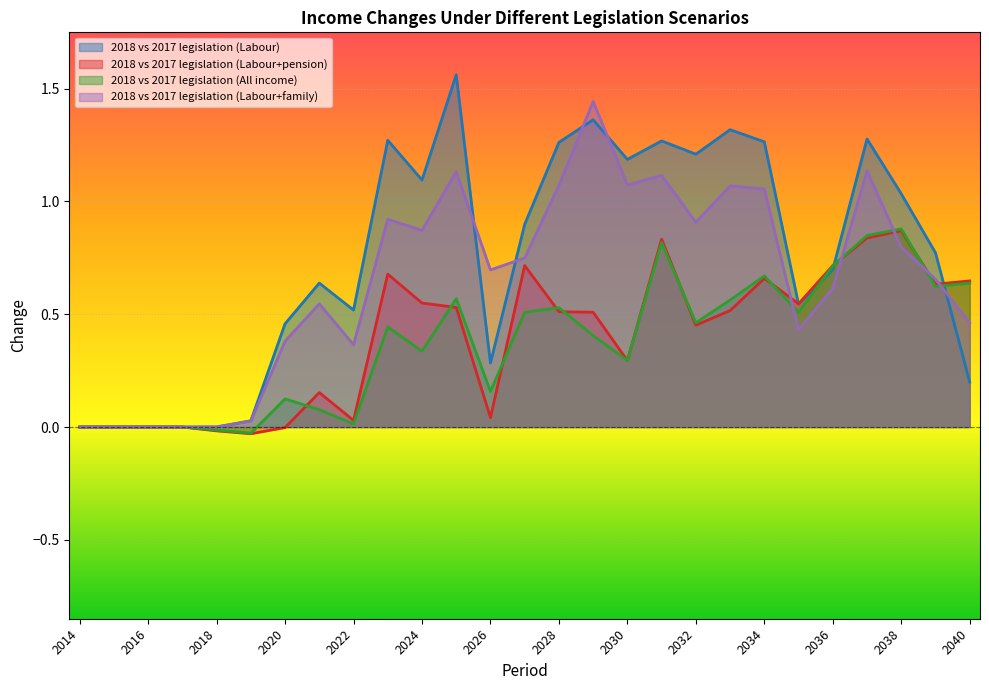

Which series has the largest range (max minus min)?

2018 vs 2017 legislation (Labour)